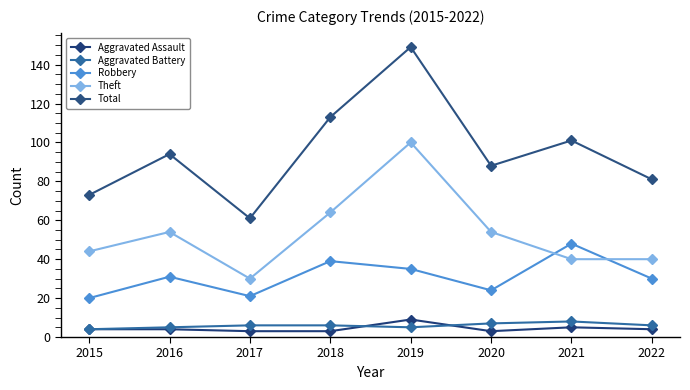

The value of Aggravated Assault at 2019 is 9. True or false?

True